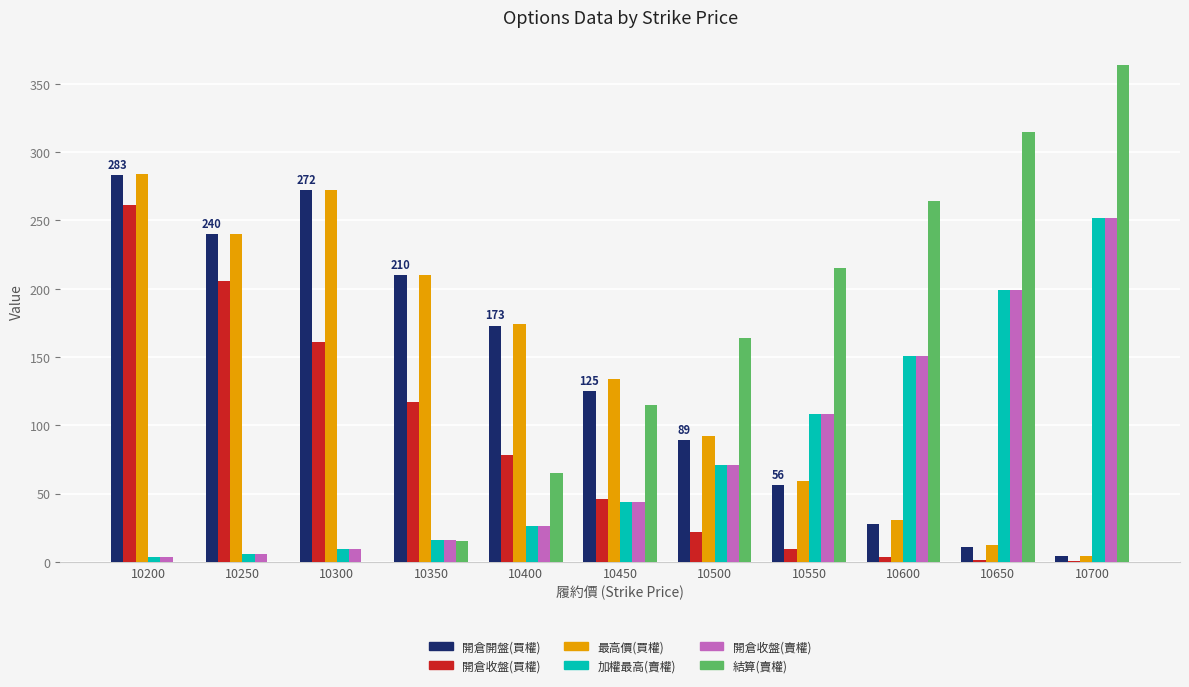

Count the number of data series in this chart.

6